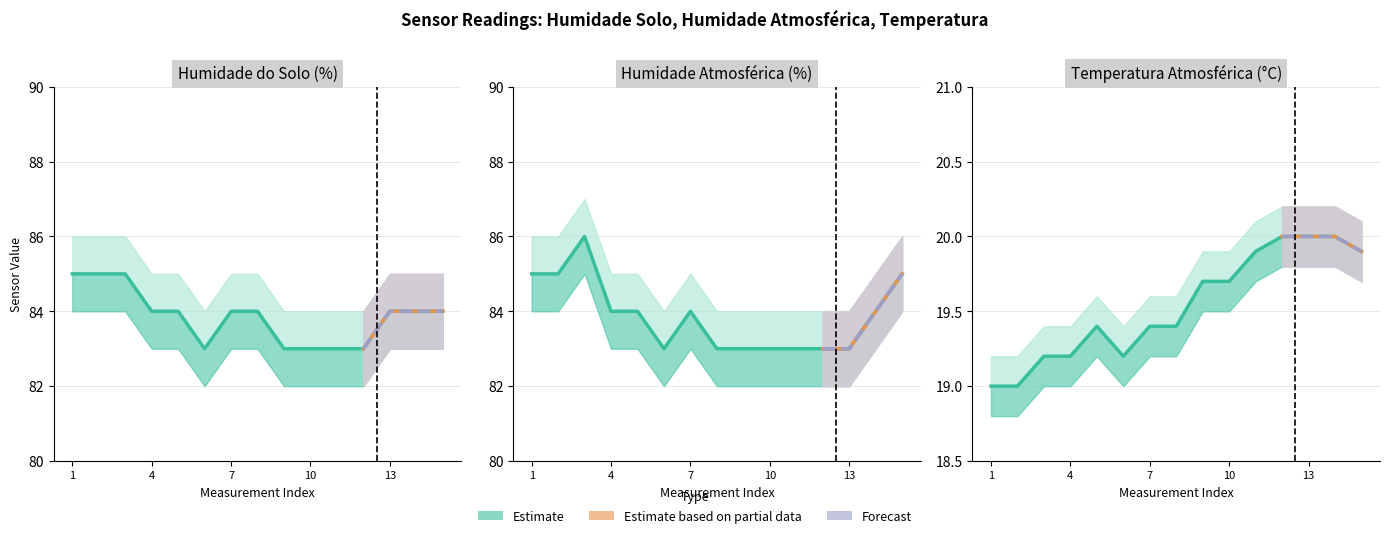

Is the value of Temperatura Atmosferica at 7 greater than the value of Humidade Atmosferica at 1?

No